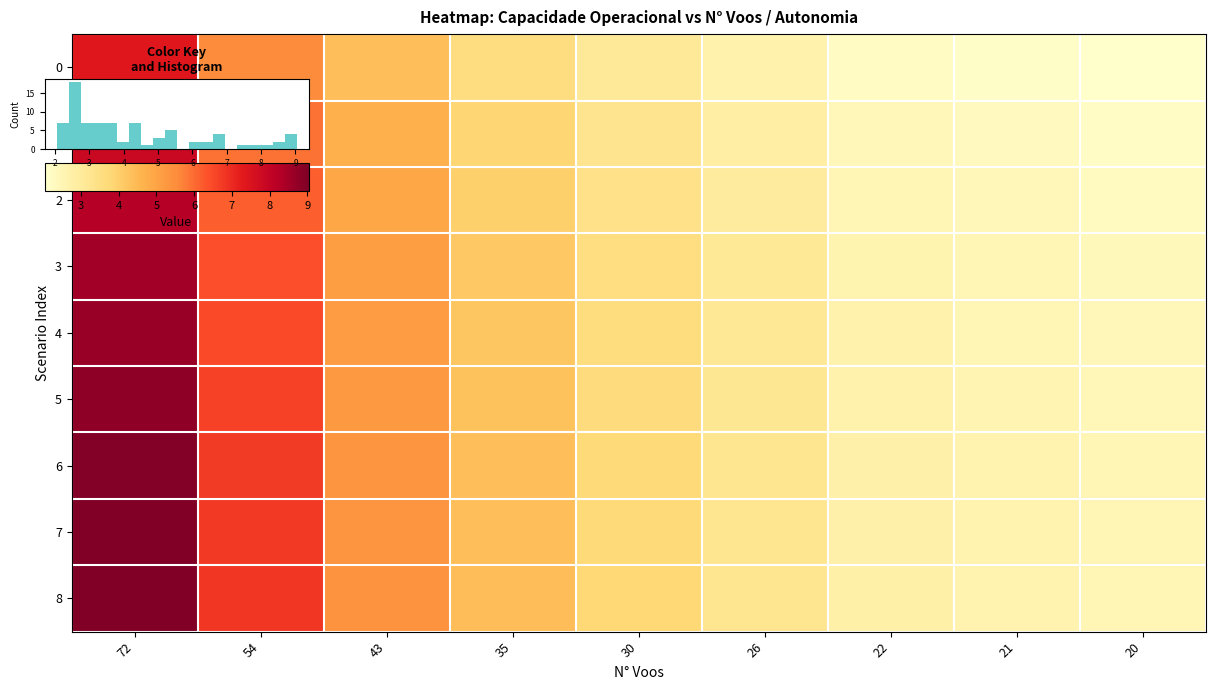

The 7 series shows 15.1 at 72. True or false?

False